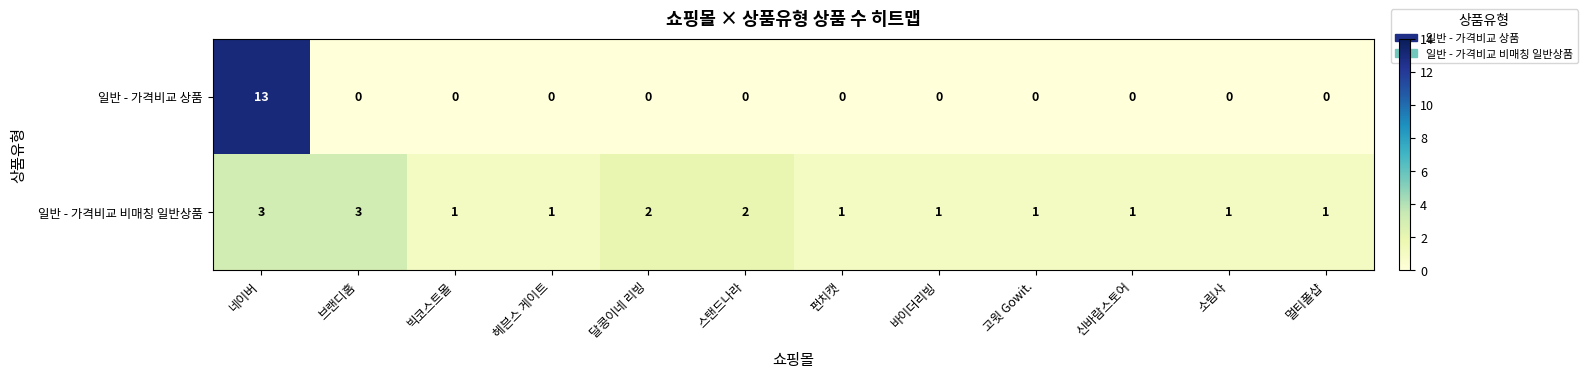

What is the maximum value shown in the chart?

13